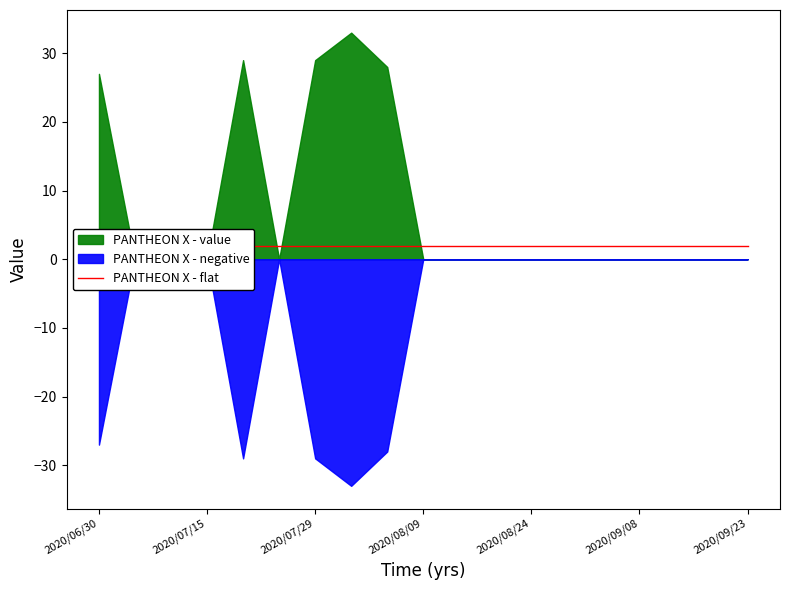

What is the value of the PANTHEON X - flat point at the 7th from the left?

2